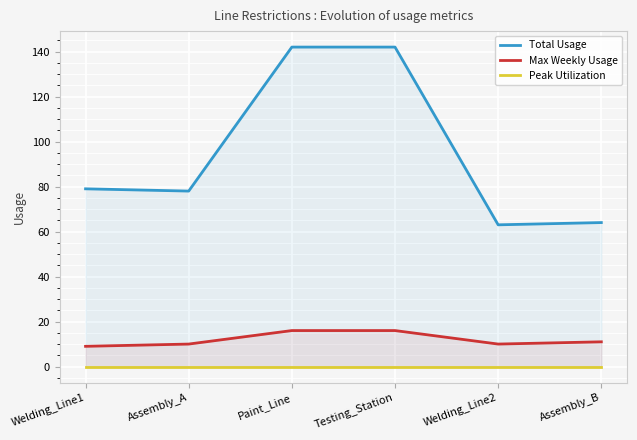

Rank the series at Testing_Station from lowest to highest value.

Peak Utilization, Max Weekly Usage, Total Usage